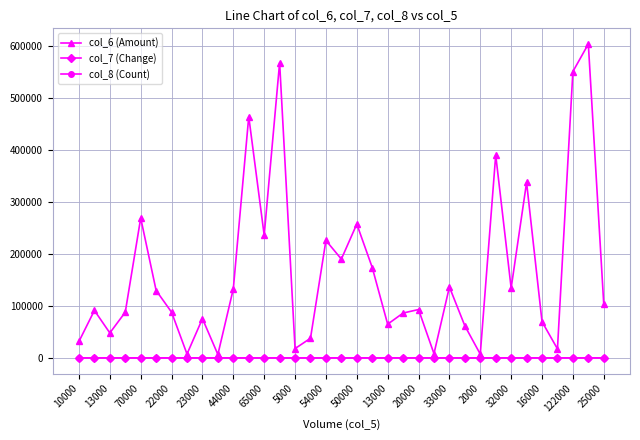

What is the value of the col_6 (Amount) point at the 17th from the left?

226170.0